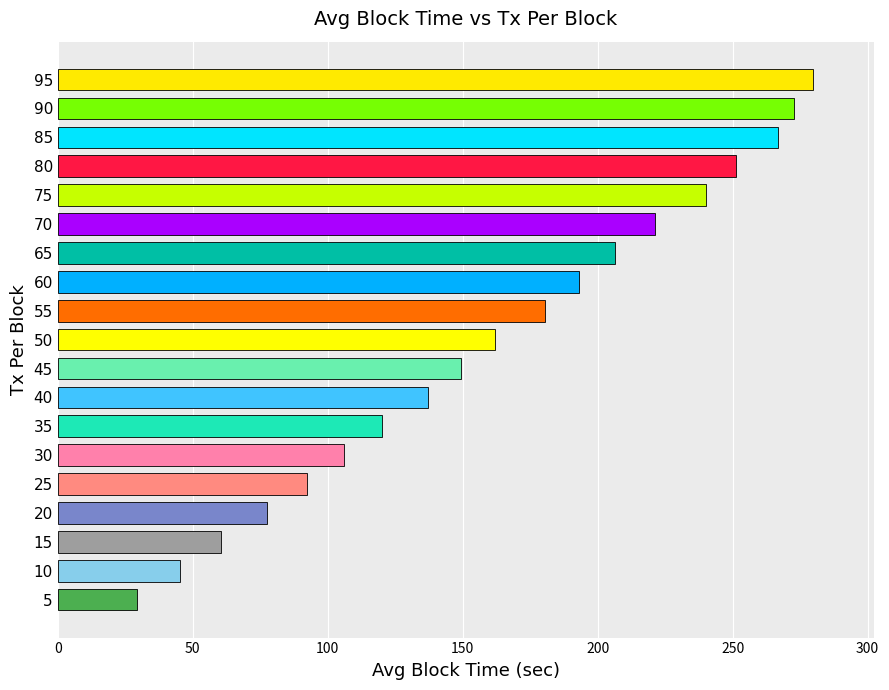

List the labels in order of value, largest first.

95, 90, 85, 80, 75, 70, 65, 60, 55, 50, 45, 40, 35, 30, 25, 20, 15, 10, 5